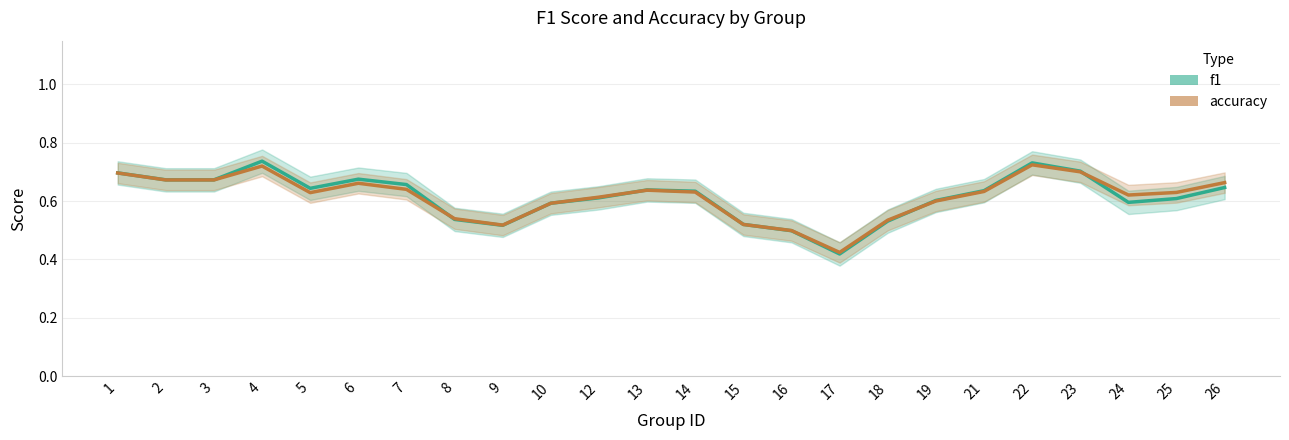

What is the value of the f1 point at the 11th from the left?

0.6